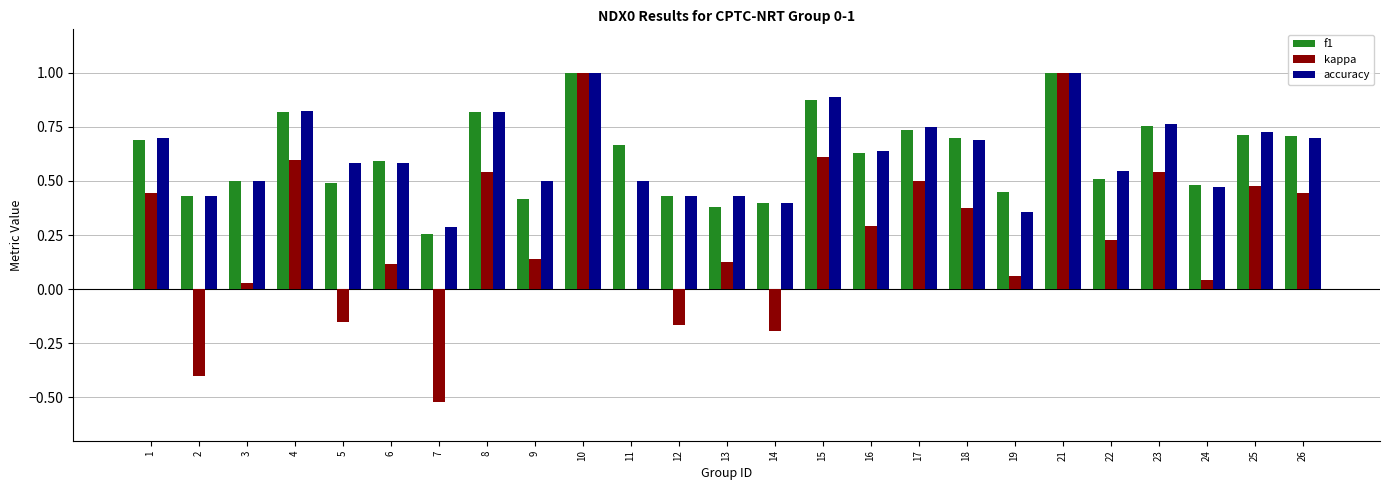

What is the sum of all kappa values?

6.1